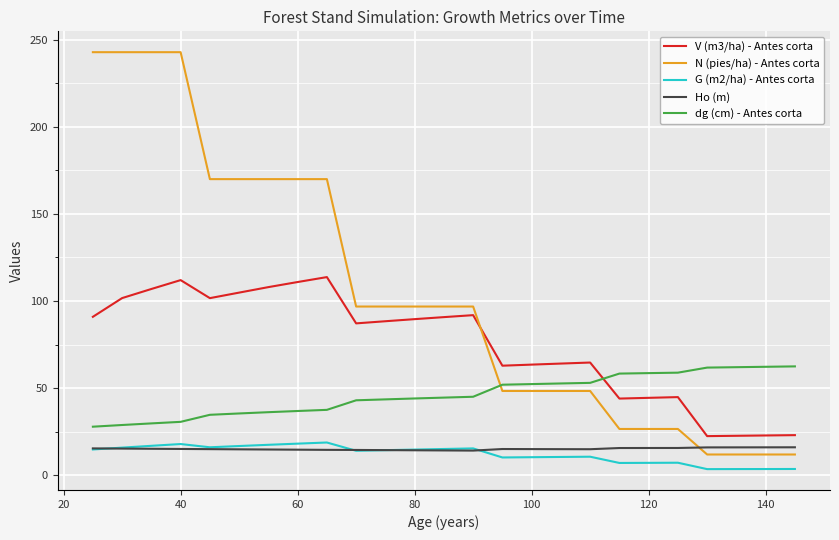

Which series has the largest total across all categories?

N (pies/ha) - Antes corta